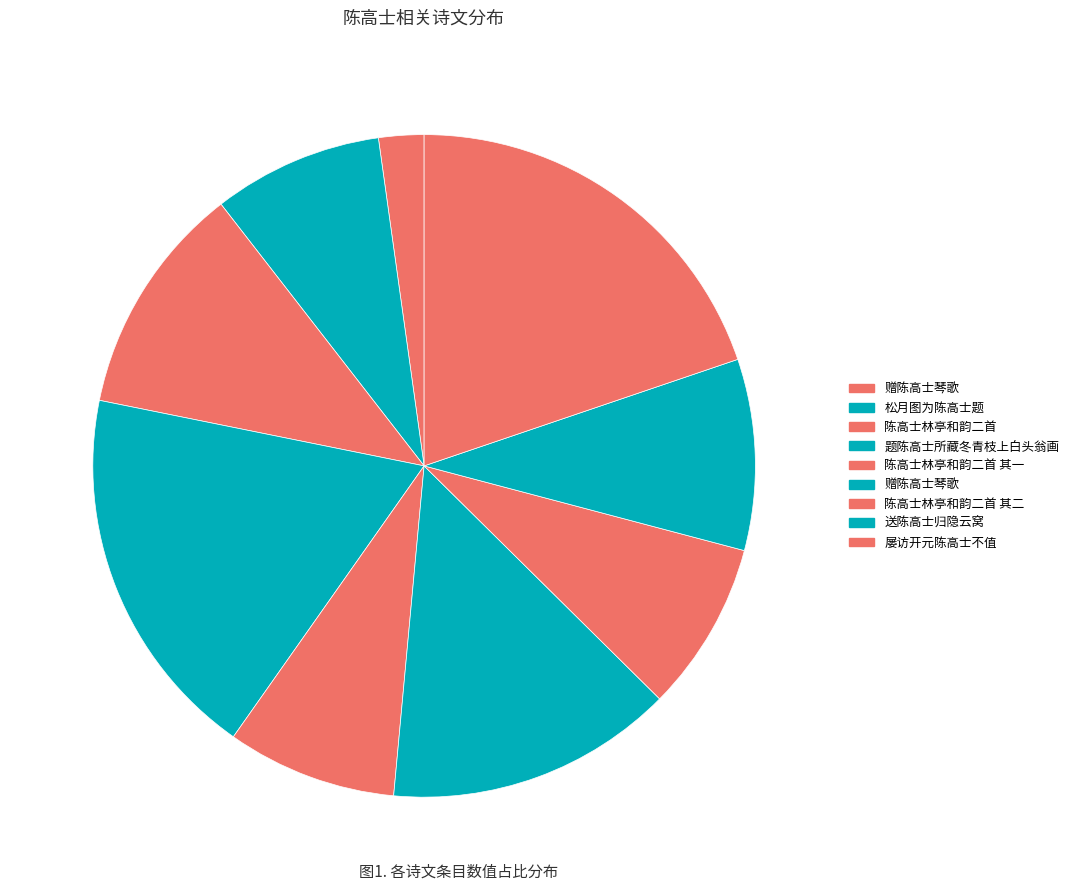

Does any single category account for the majority?

No